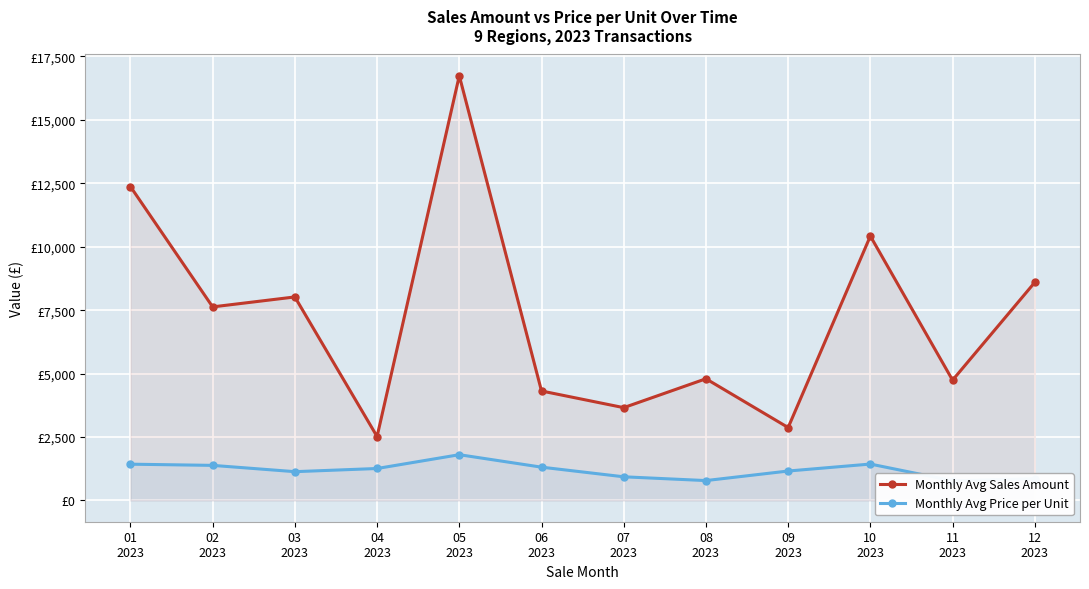

Which has a higher value, 06
2023 or 07
2023?

06
2023